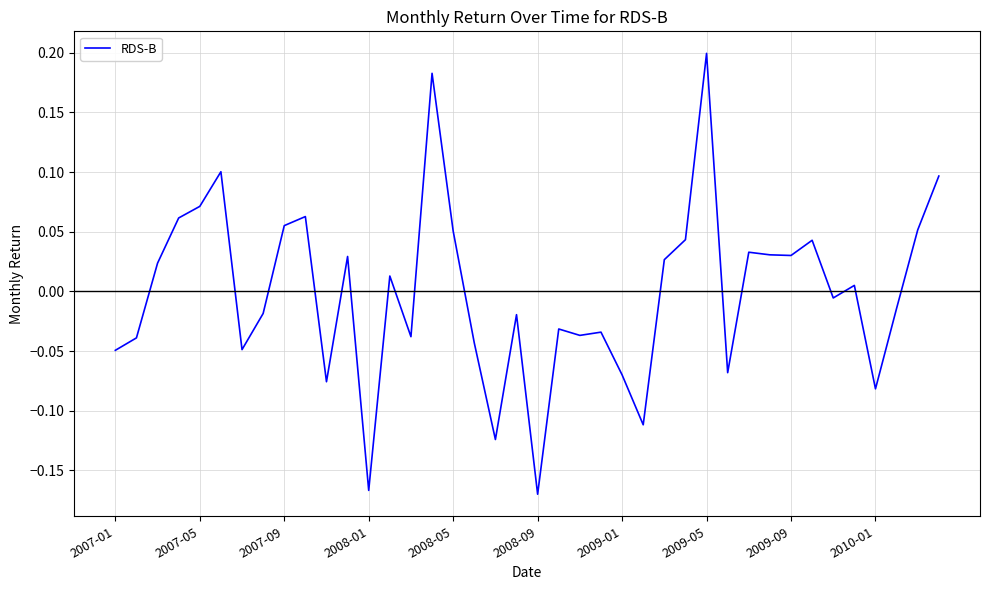

How many values exceed 0?

20